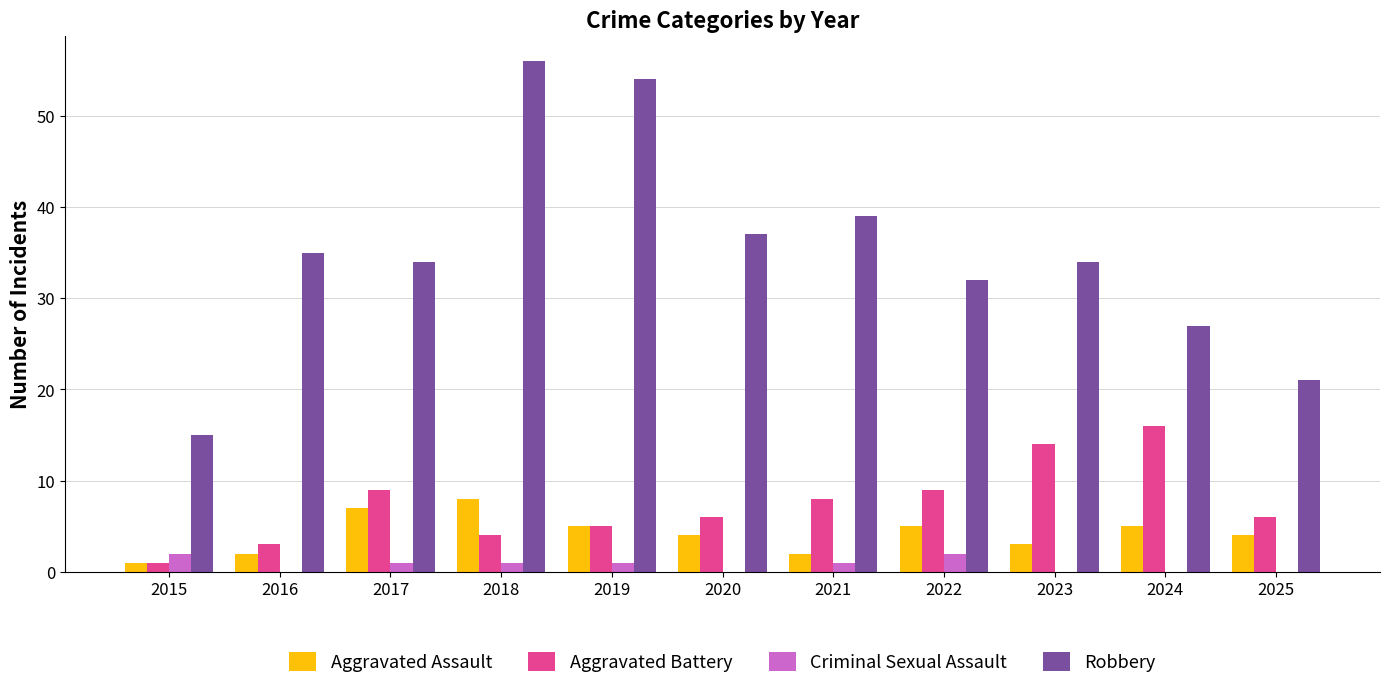

Read the Robbery value at 2025.

21